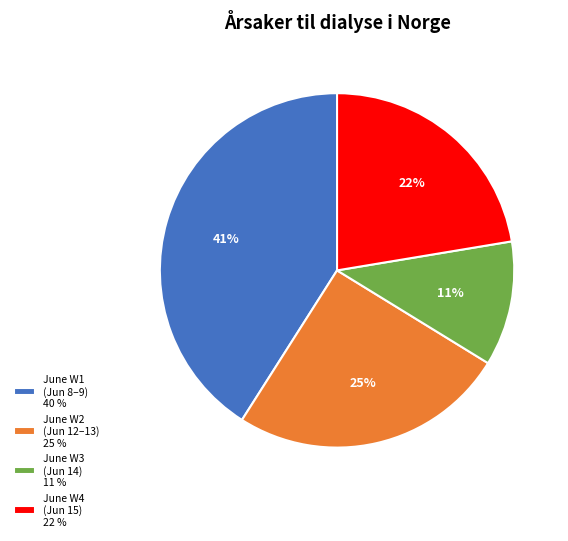

To the nearest percent, what is the average slice percentage?

25%